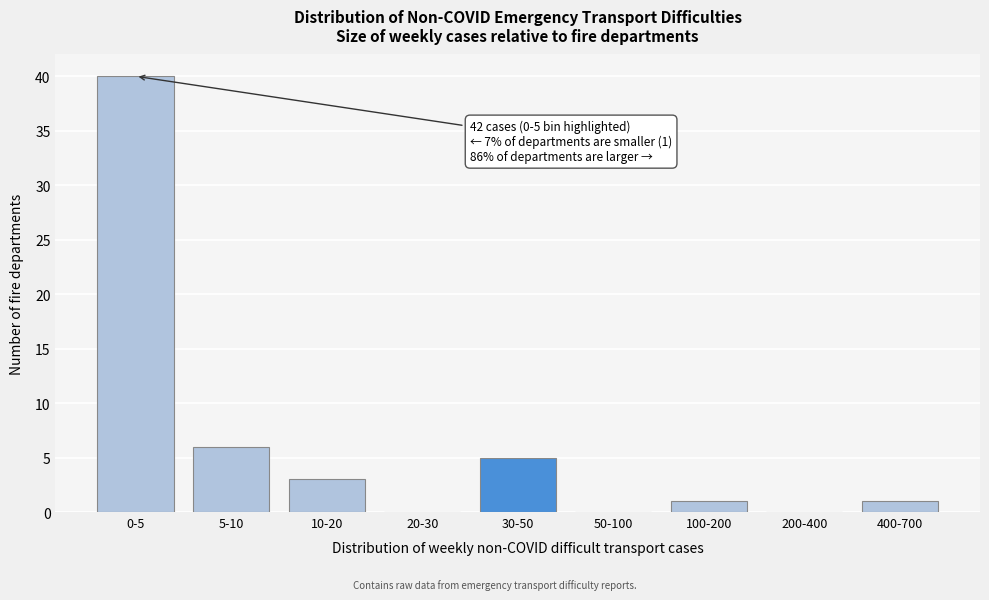

Reading right to left, transcribe all the data shown in this chart.

400-700=1	200-400=0	100-200=1	50-100=0	30-50=5	20-30=0	10-20=3	5-10=6	0-5=40